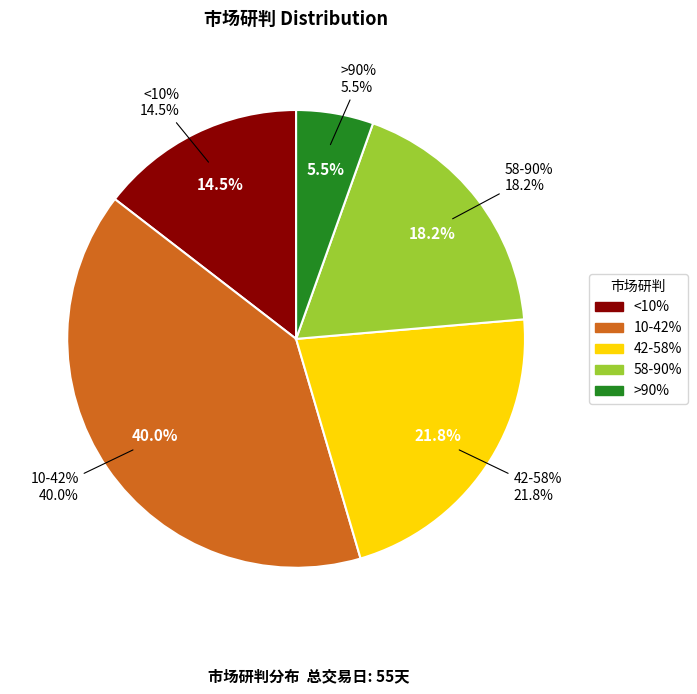

Is it true that <10% is 7% of the pie?

False